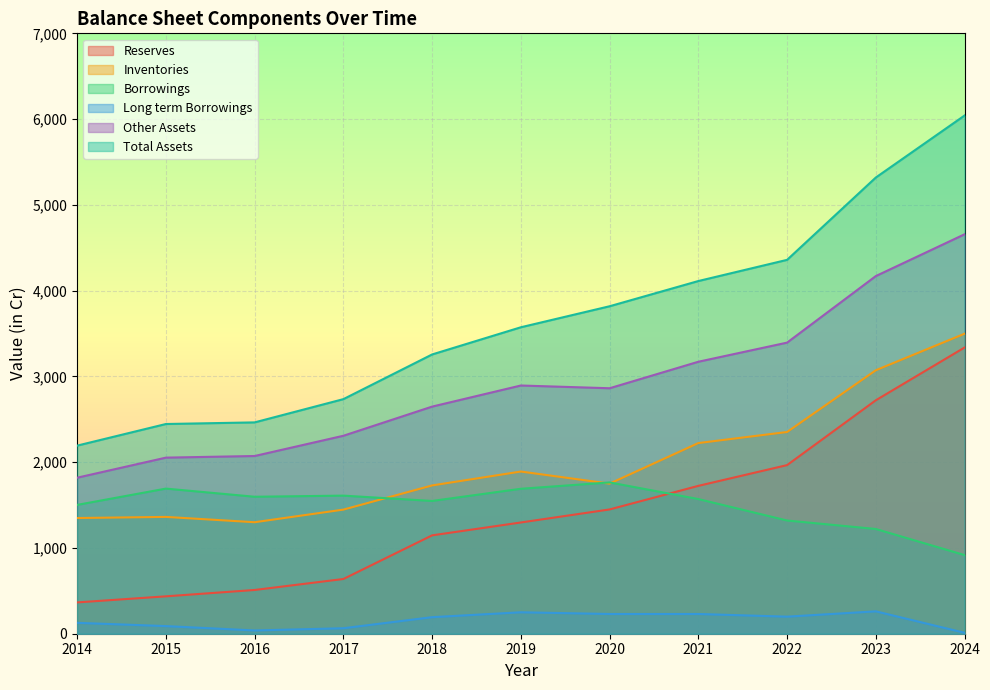

What is the difference between the maximum and minimum values in the Long term Borrowings series?

250